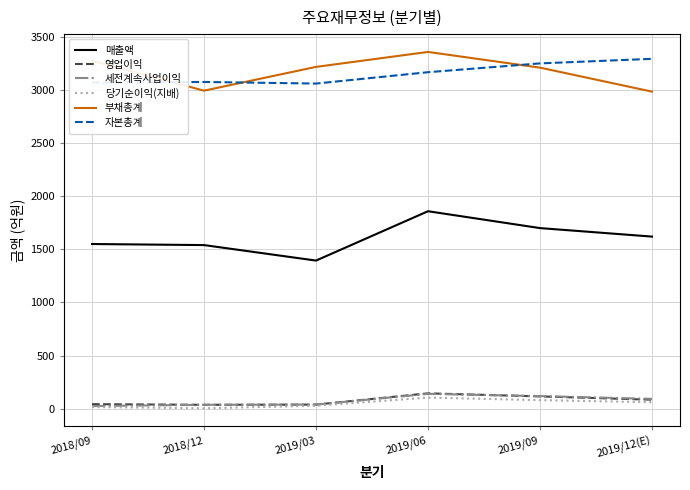

What is the sum of all 자본총계 values?

18932